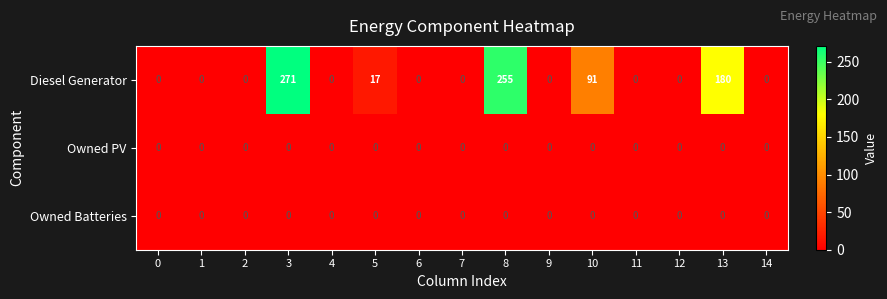

The value of Diesel Generator at 8 is 255. True or false?

True